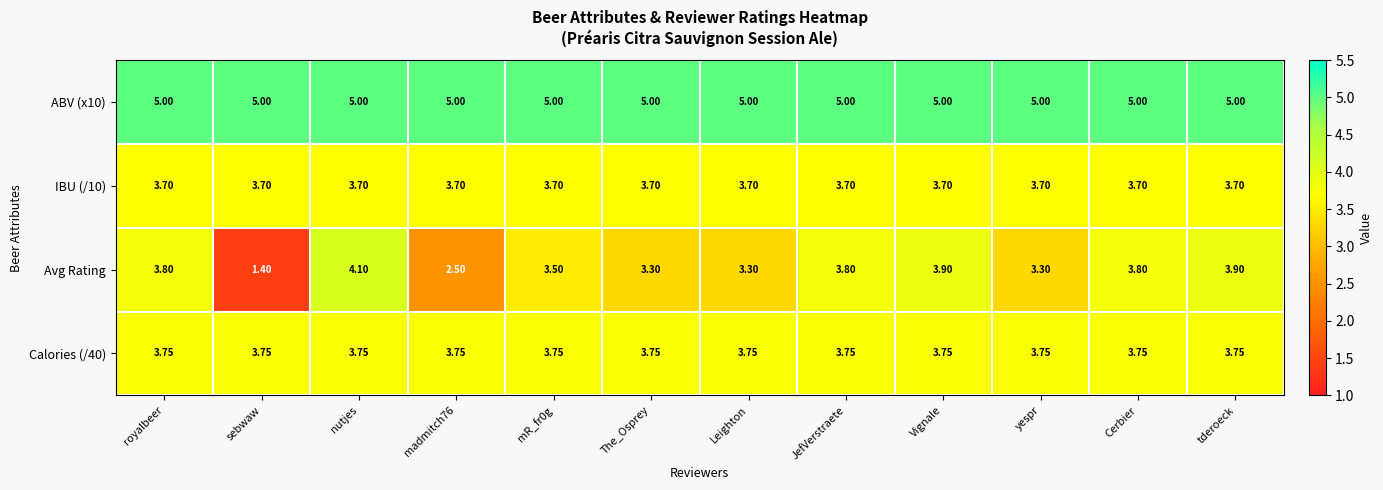

At how many categories does at least one series exceed 3?

12